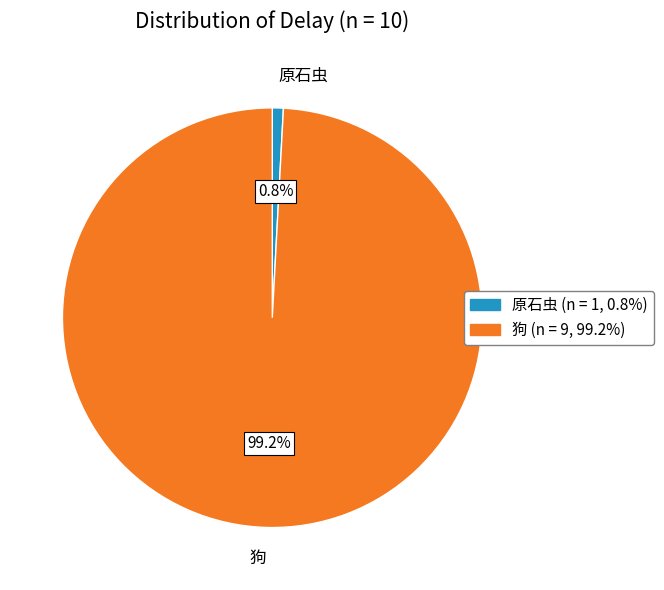

What is the largest slice in the pie chart?

狗